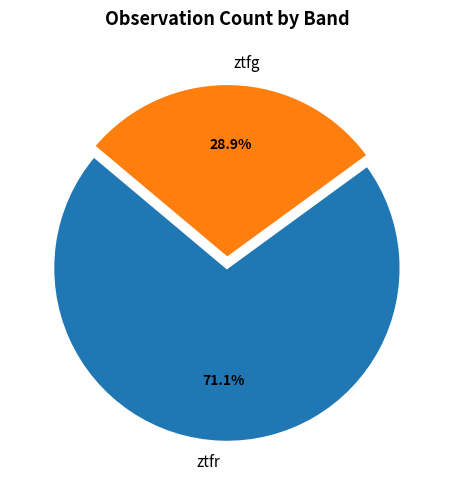

Is the sum of ztfg and ztfr greater than half?

Yes